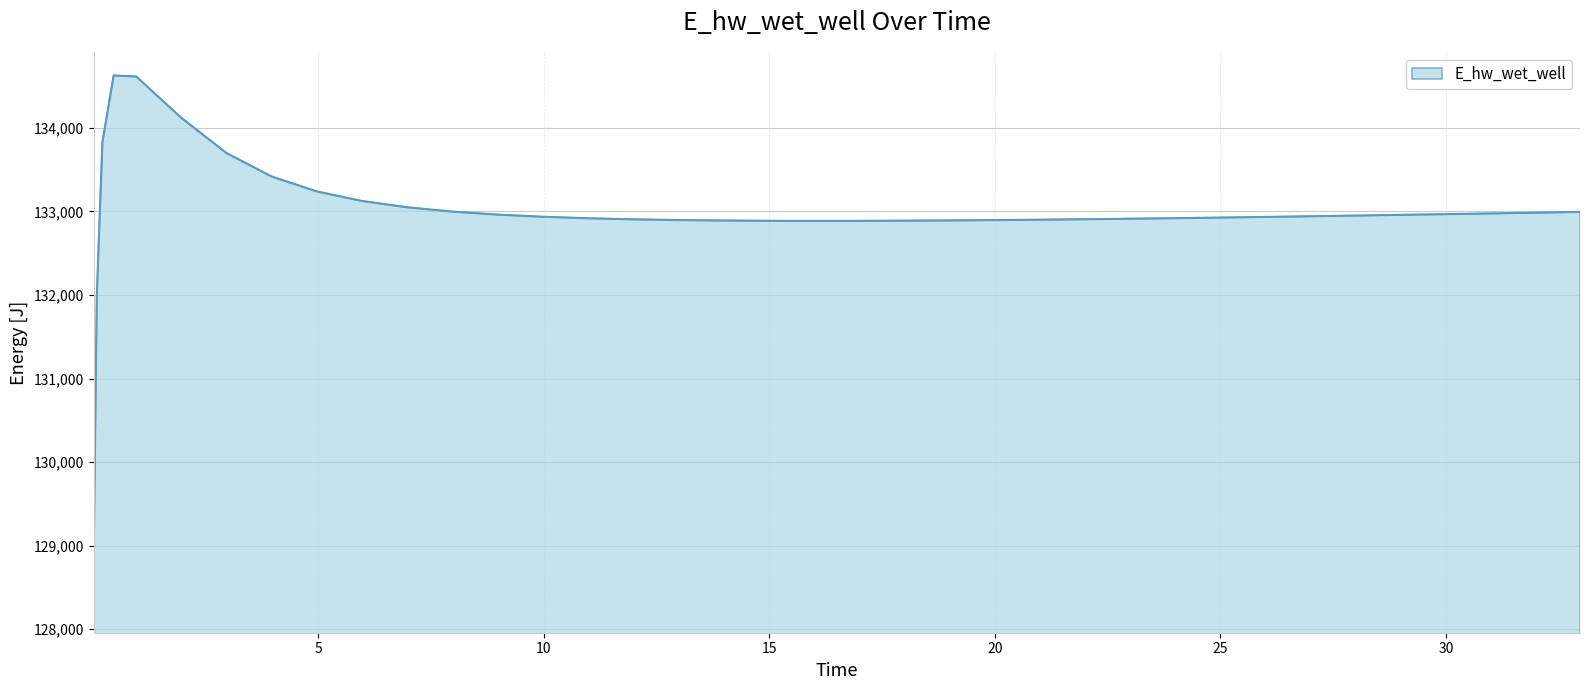

What is the maximum value shown in the chart?

134628.0